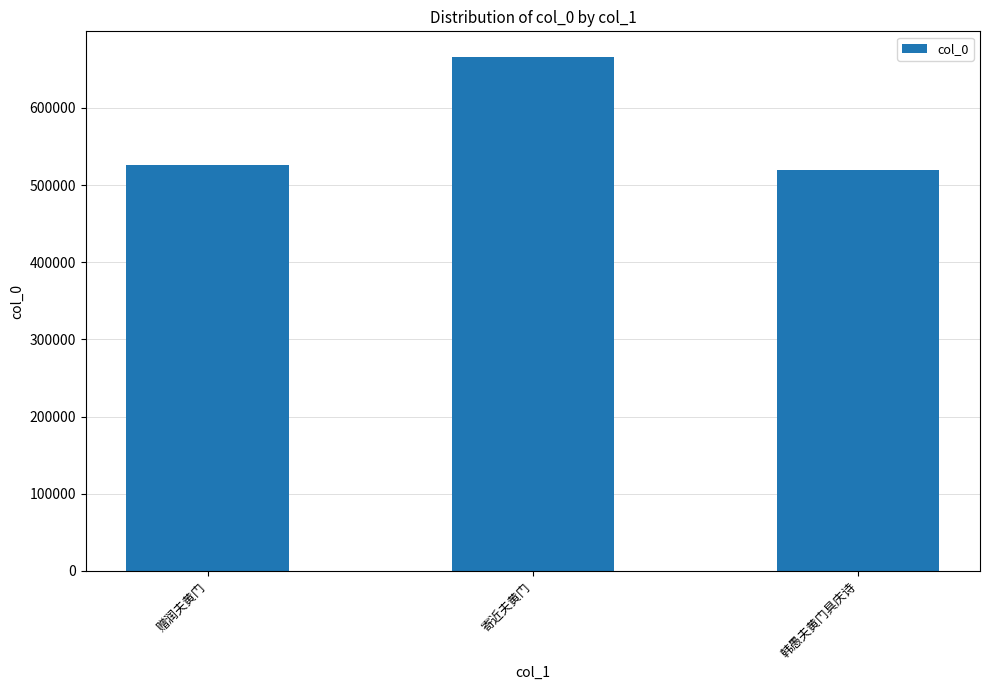

Reading left to right, transcribe all the data shown in this chart.

525535	665907	519829